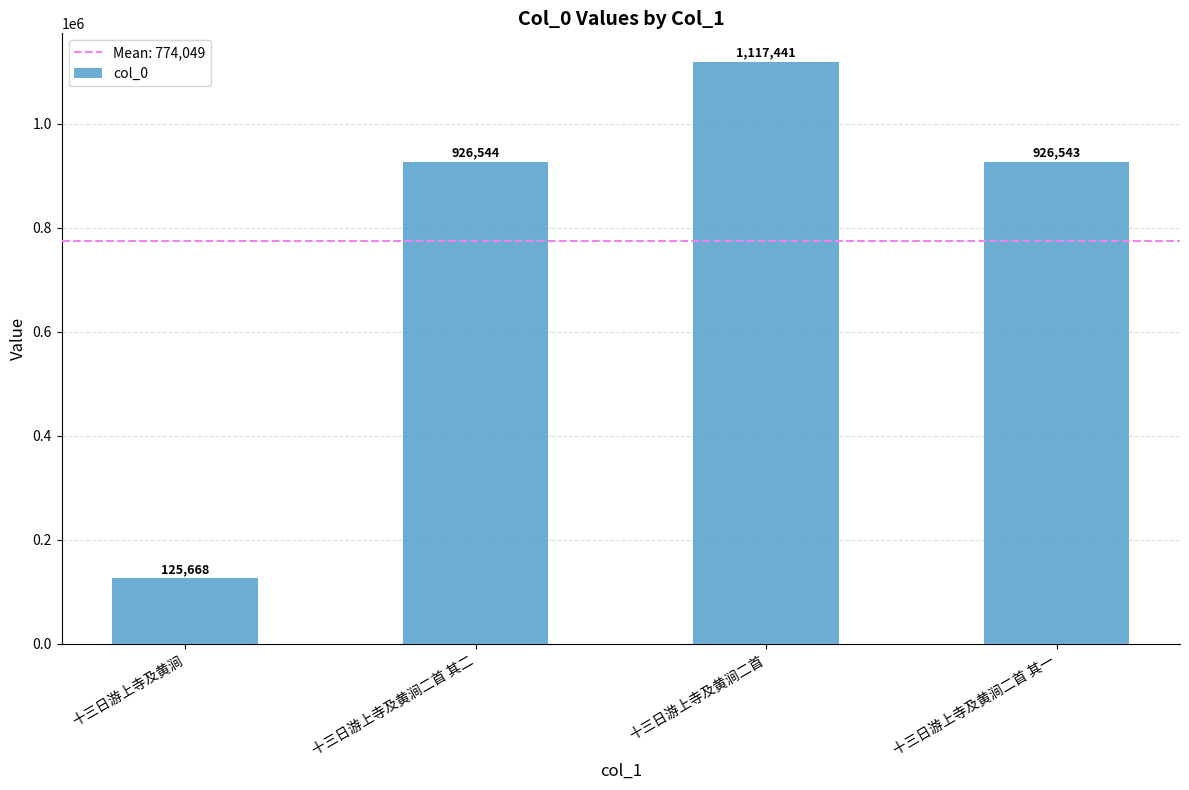

What is the label of the 2nd bar from the left?

十三日游上寺及黄涧二首 其二